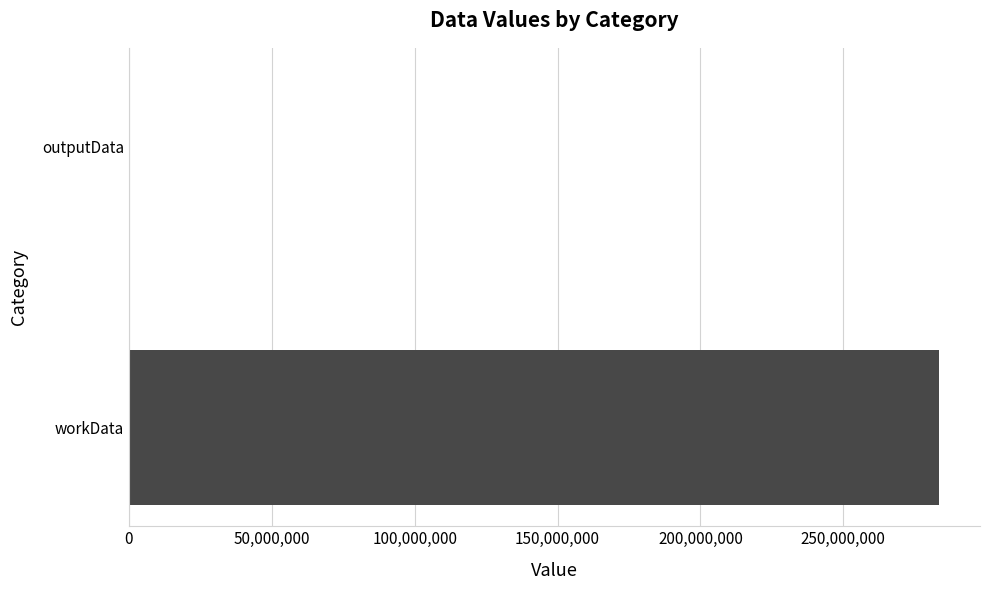

How many data points does each series have?

2